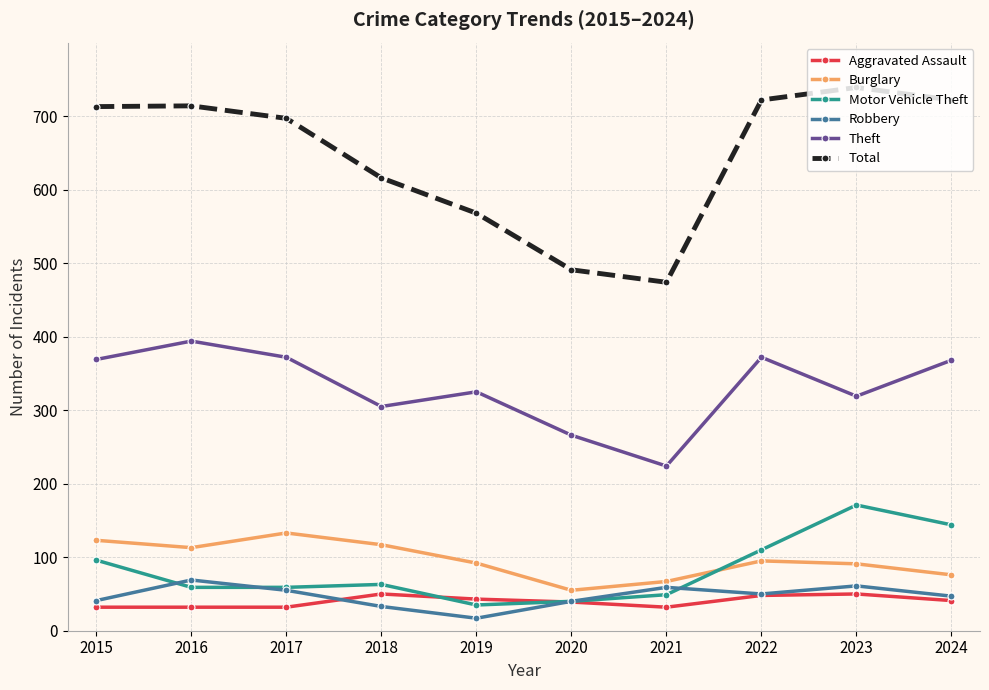

What is the total value across all series at 2019?

1080